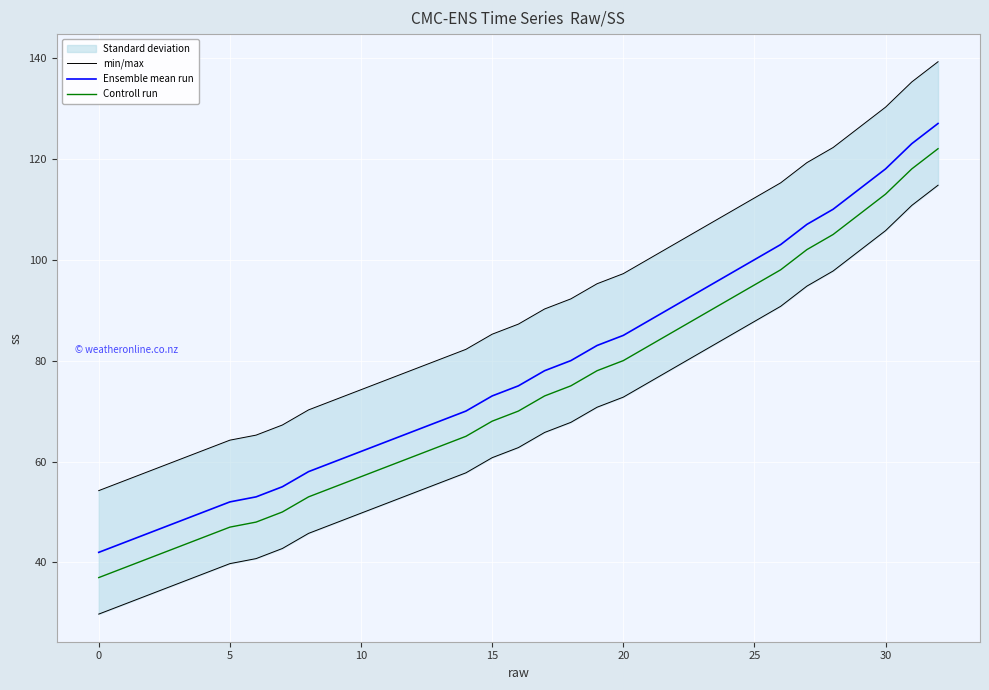

The Controll run series shows 37.6 at 11. True or false?

False